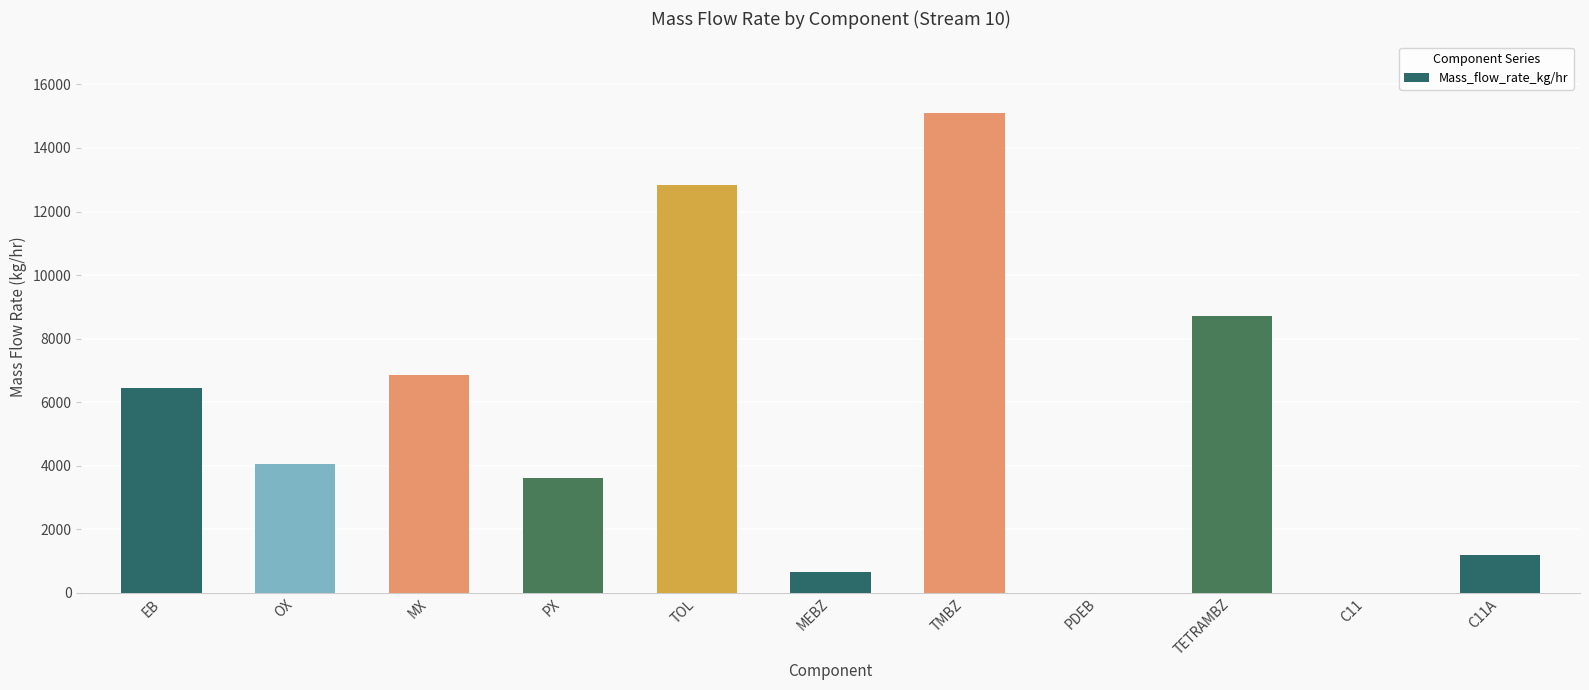

Which label corresponds to the largest value in the chart?

TMBZ